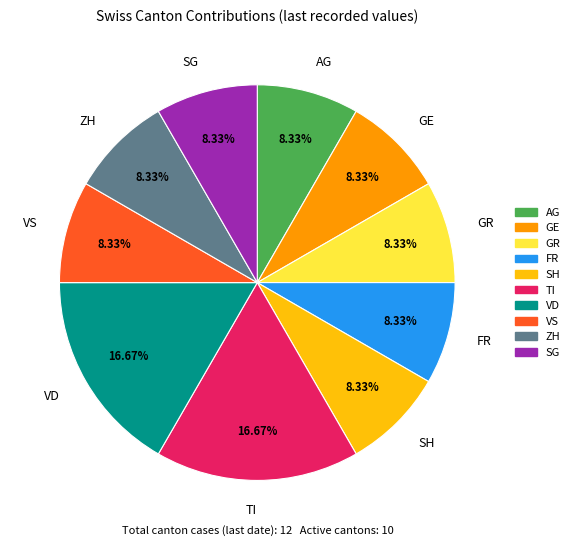

How many segments does this pie chart have?

10